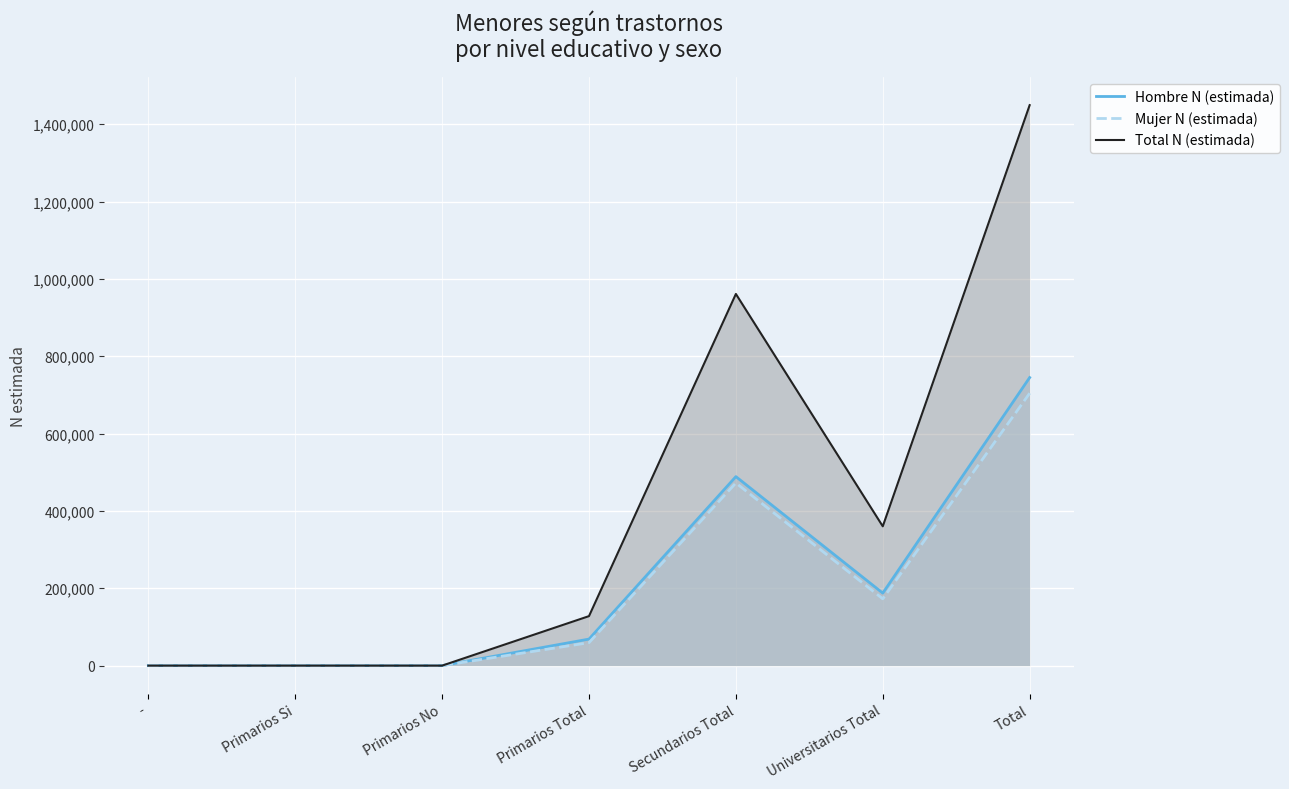

How many interior local peaks does the Total N (estimada) series have?

1